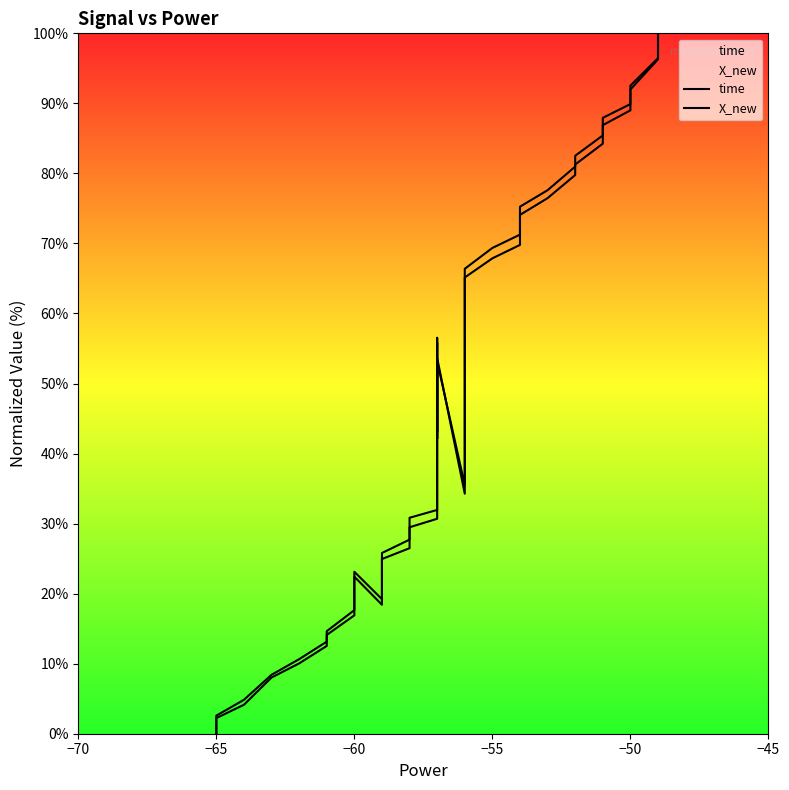

How many times do X_new and time cross each other?

6